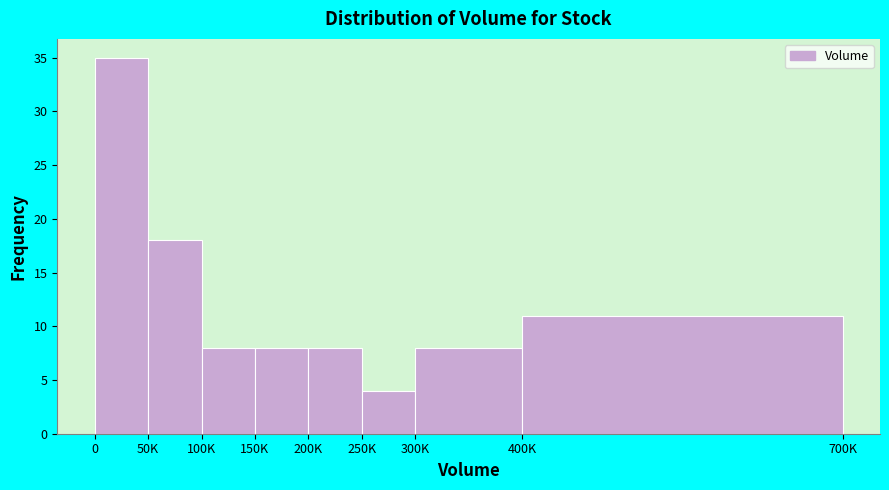

Reading left to right, what are all the values shown in this chart?

35	18	8	8	8	4	8	11